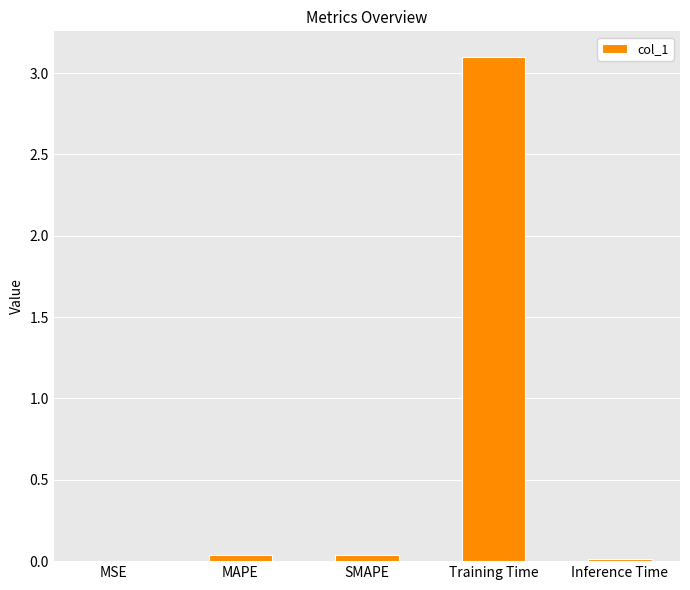

What is the greatest value displayed?

3.1